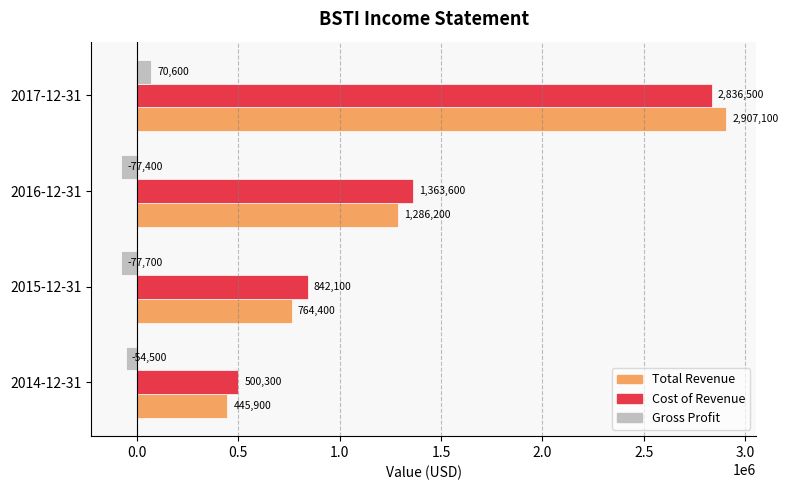

What are all the series names shown in the legend?

Total Revenue, Cost of Revenue, Gross Profit